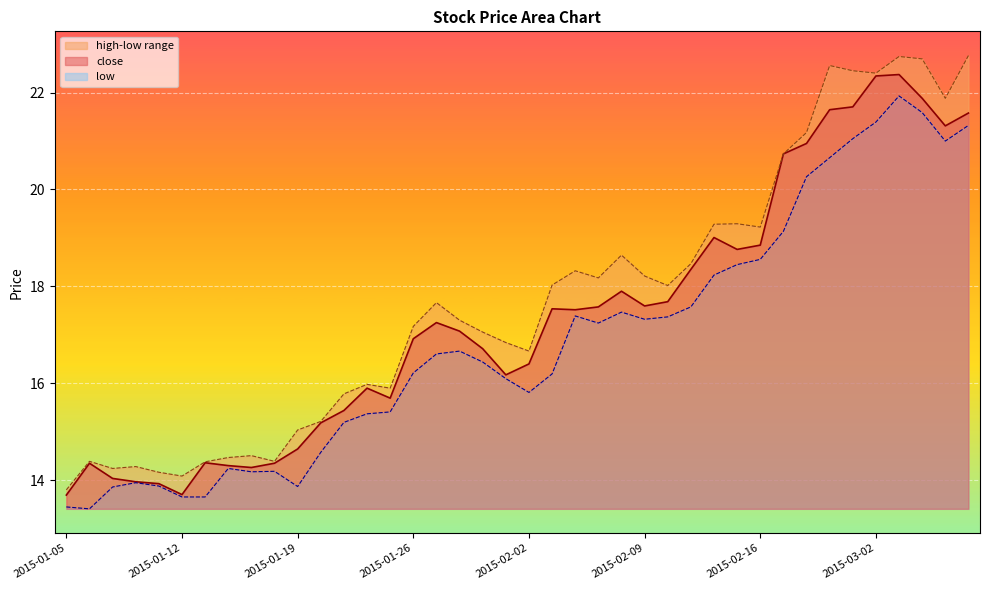

What is the average value of the high series?

17.7